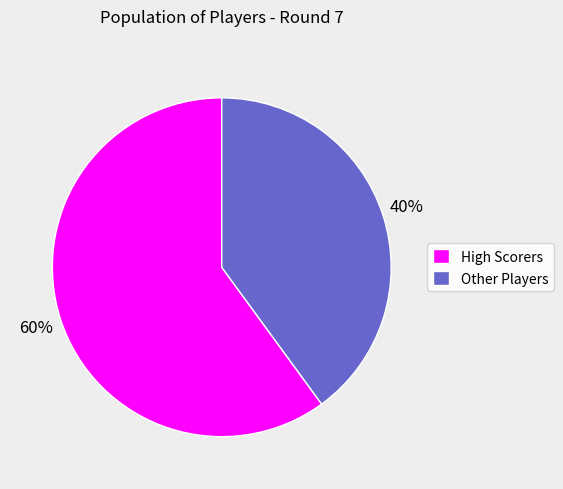

Is it true that High Scorers is 49% of the pie?

False